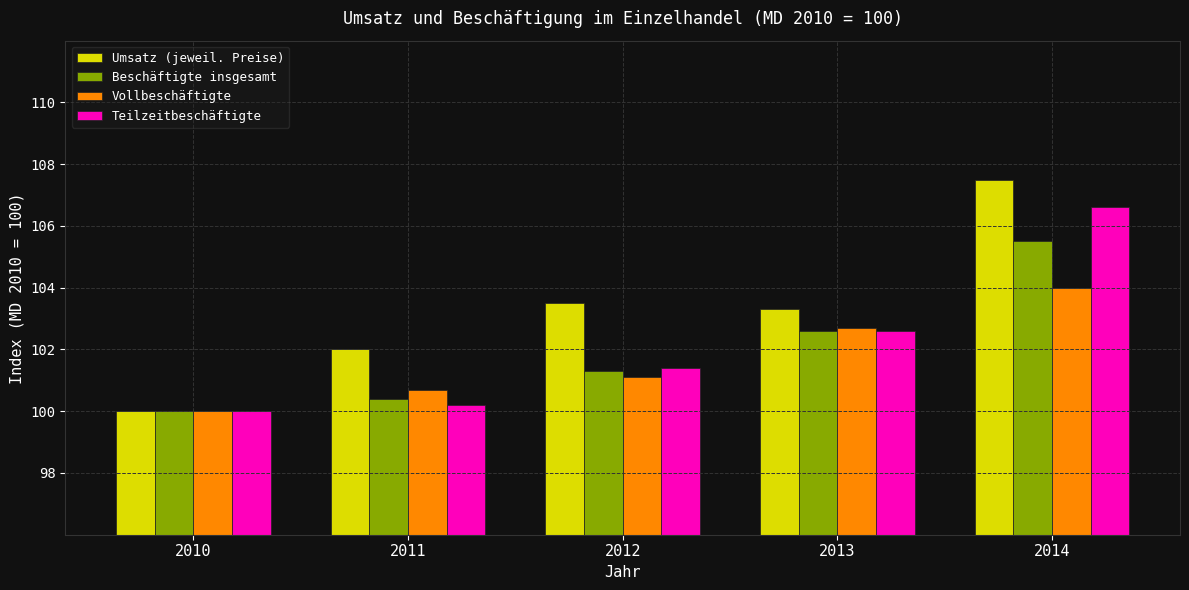

What are all the series names shown in the legend?

Umsatz (jeweil. Preise), Beschäftigte insgesamt, Vollbeschäftigte, Teilzeitbeschäftigte